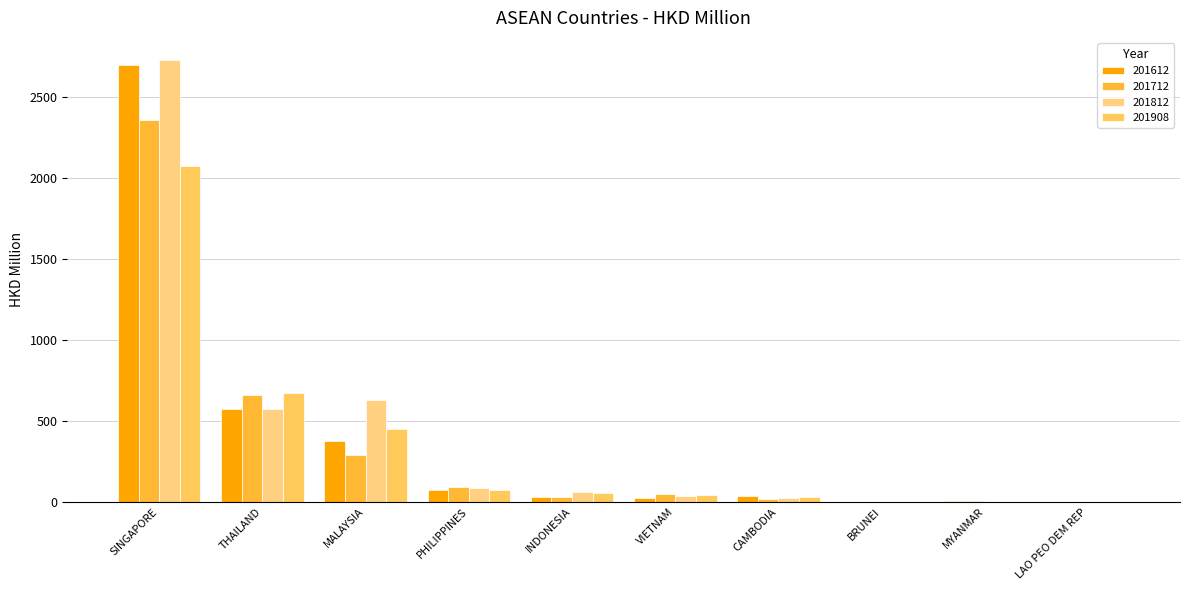

Where does the 201908 series first go above 52?

SINGAPORE